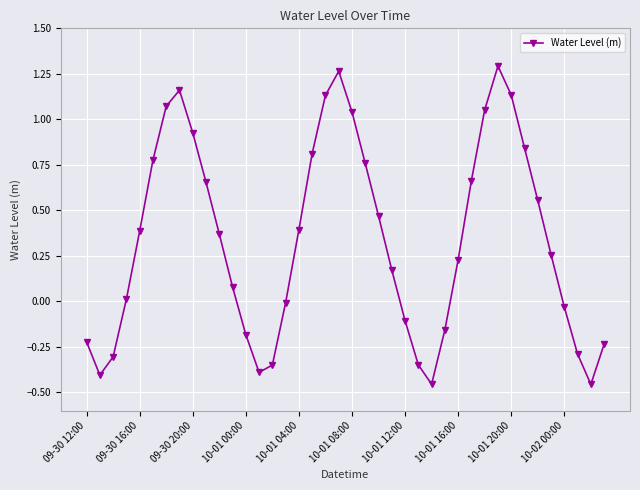

How many categories are shown in the chart?

40